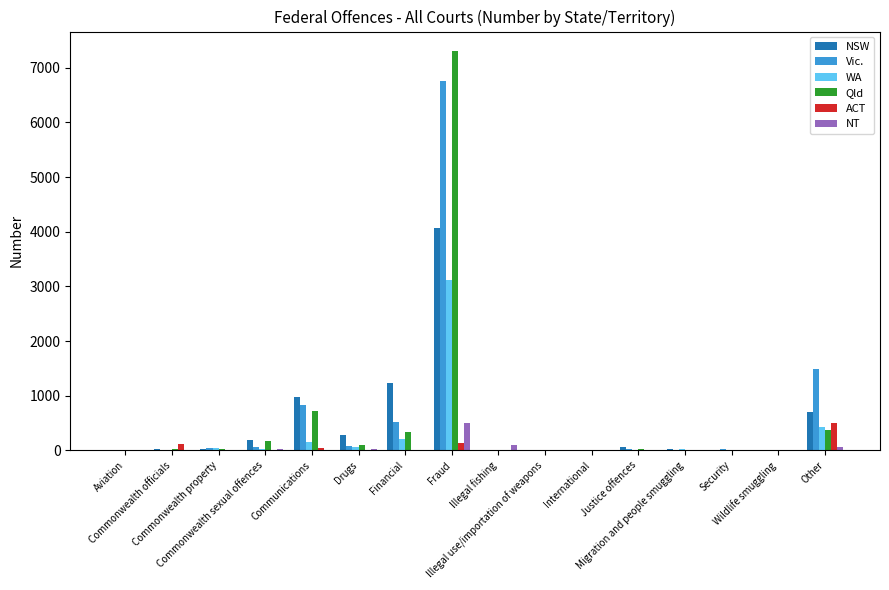

Where is WA nearest to the value 1555?

Other